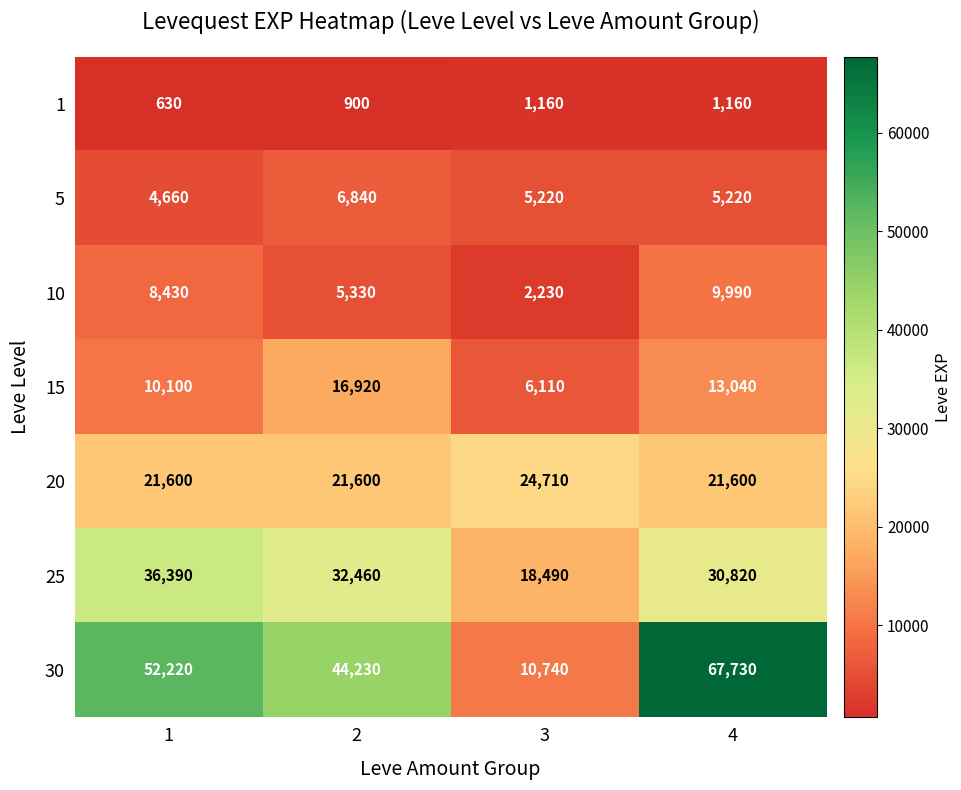

Which series has the largest range (max minus min)?

30